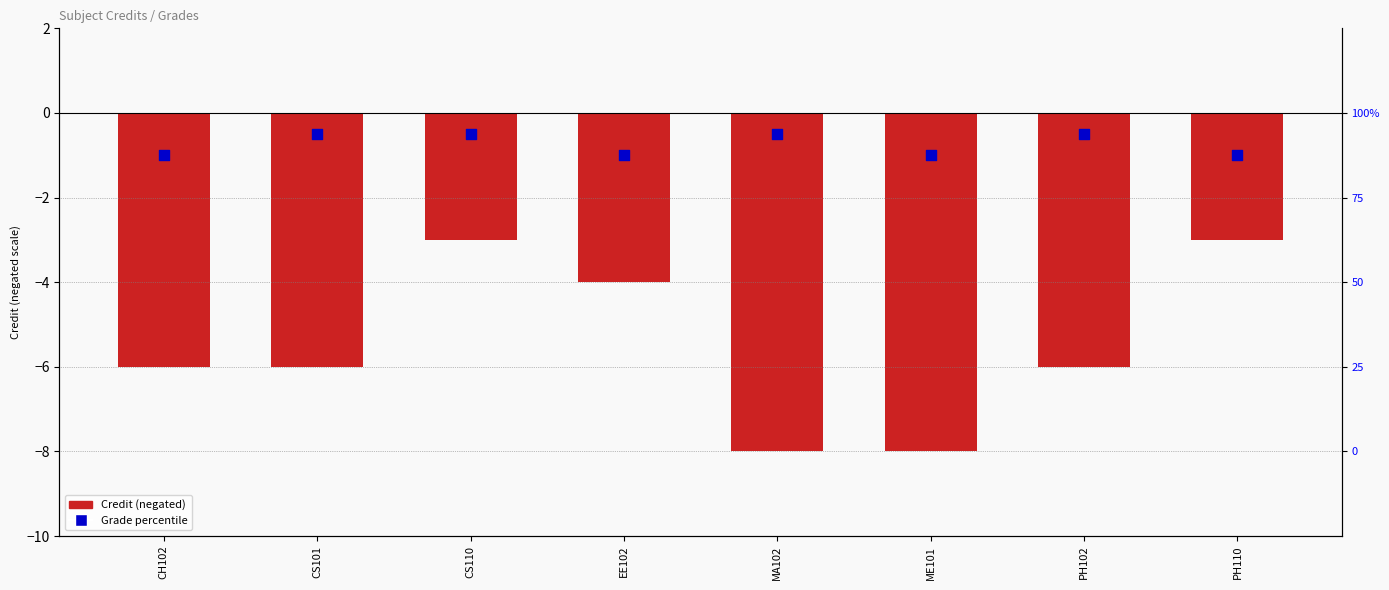

Which series reaches the maximum Y coordinate?

Grade rank